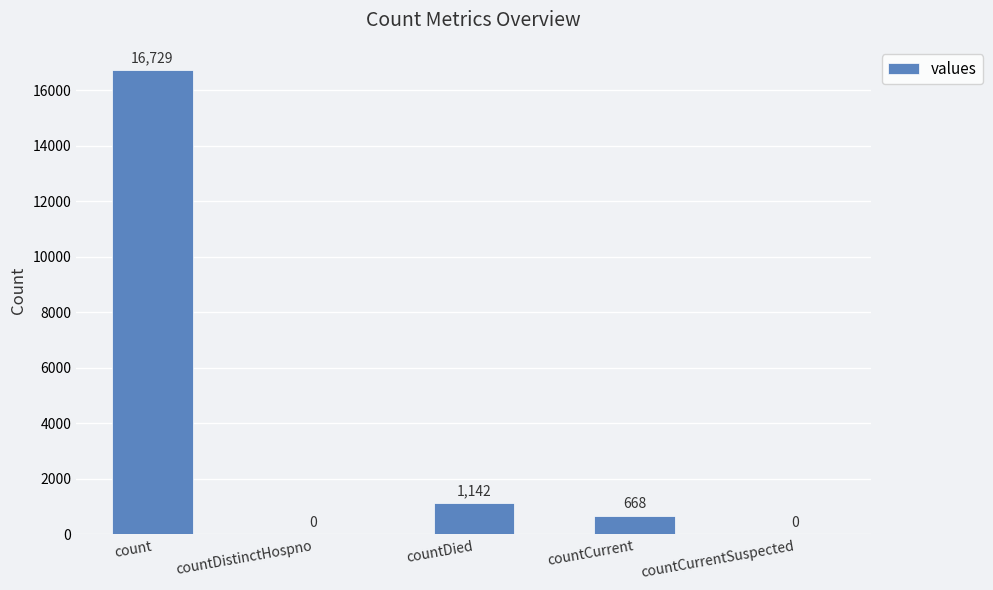

Where does the data first go above 668?

count